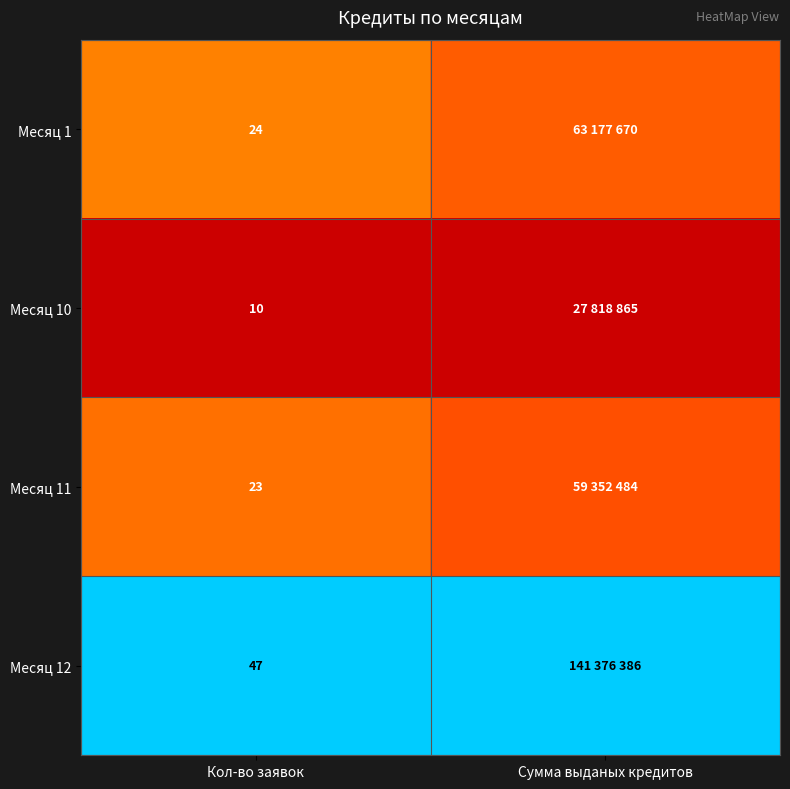

At how many categories does at least one series exceed 0?

2